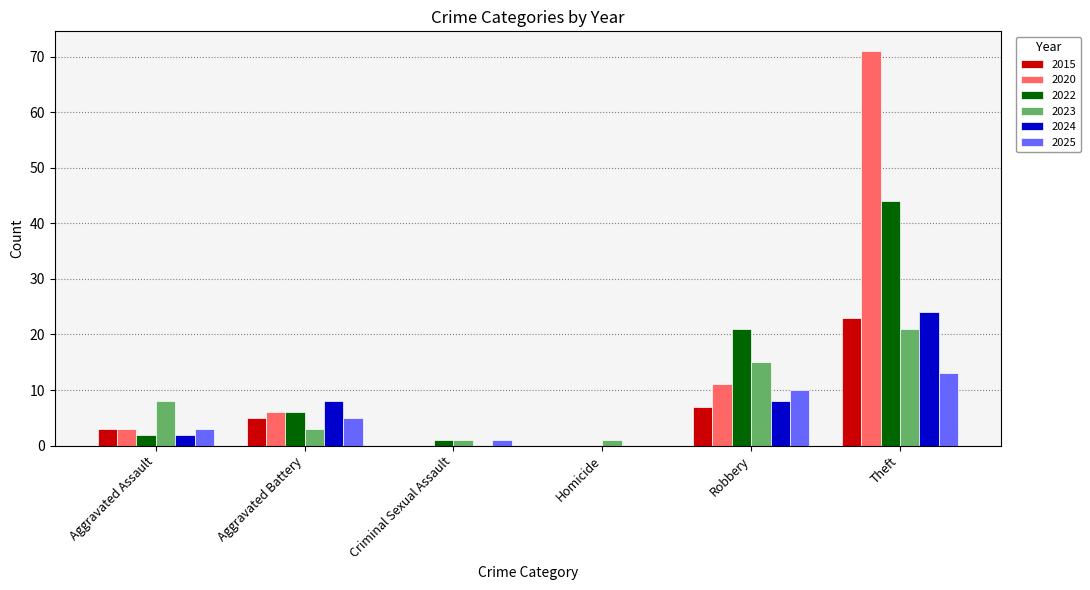

The value of 2023 at Homicide is 1. True or false?

True